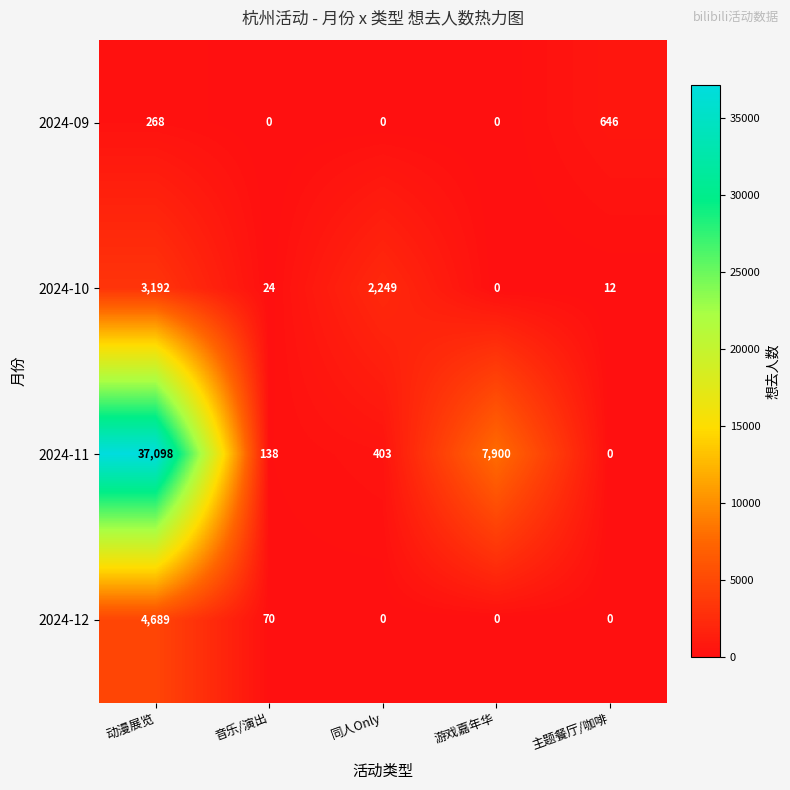

Reading right to left, extract all data points from this chart.

2024-09: 主题餐厅/咖啡=646	游戏嘉年华=0	同人Only=0	音乐/演出=0	动漫展览=268
2024-10: 主题餐厅/咖啡=12	游戏嘉年华=0	同人Only=2249	音乐/演出=24	动漫展览=3192
2024-11: 主题餐厅/咖啡=0	游戏嘉年华=7900	同人Only=403	音乐/演出=138	动漫展览=37098
2024-12: 主题餐厅/咖啡=0	游戏嘉年华=0	同人Only=0	音乐/演出=70	动漫展览=4689